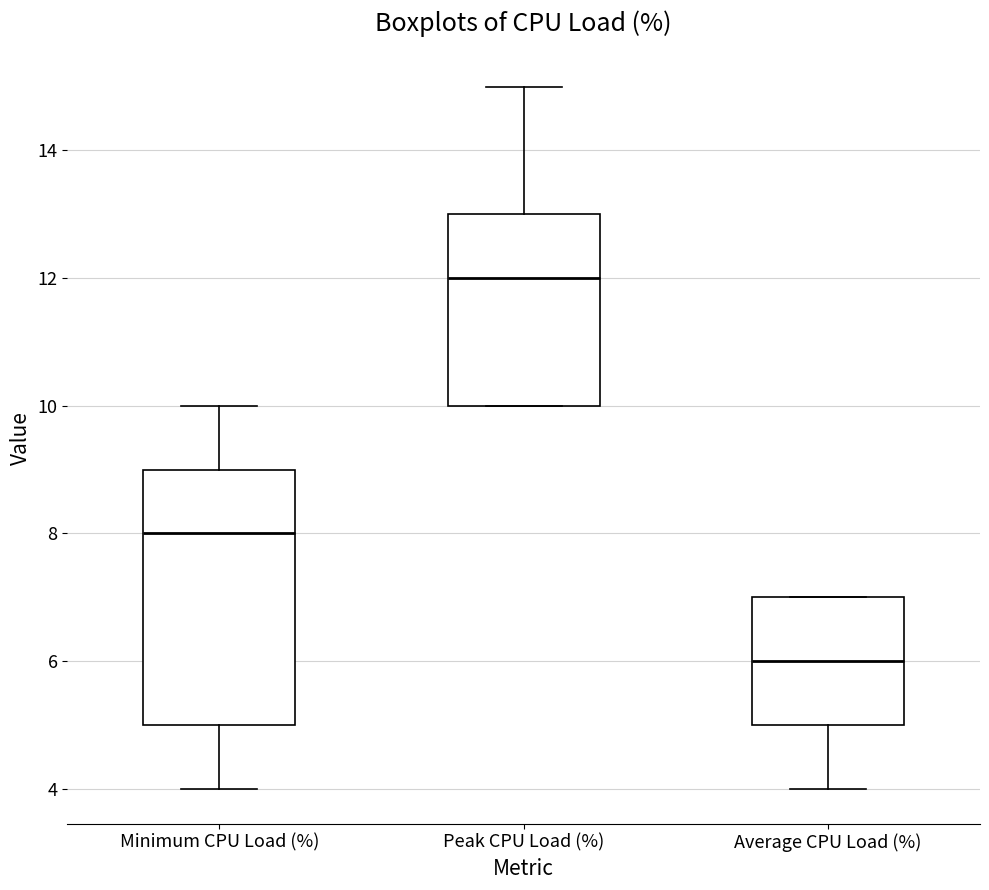

Where does the median line of the box for Minimum CPU Load (%) sit on the y-axis? The values are not printed on the chart, so give them approximately, as read against the axis.

8